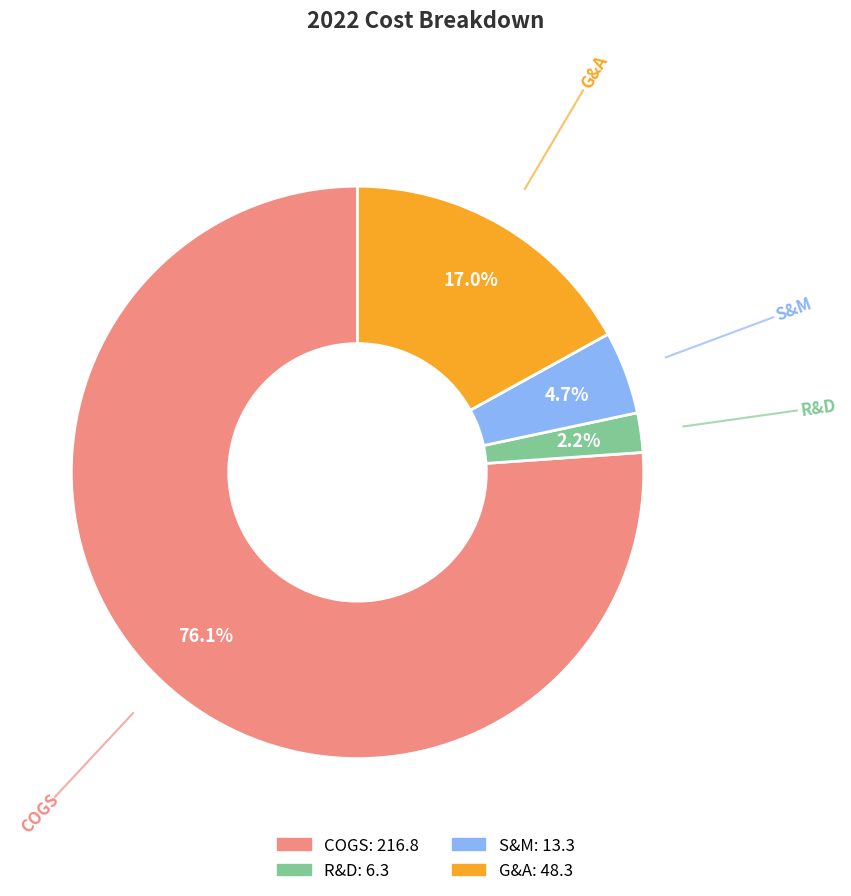

To the nearest percent, what is the difference between the largest and smallest slice percentages?

74%